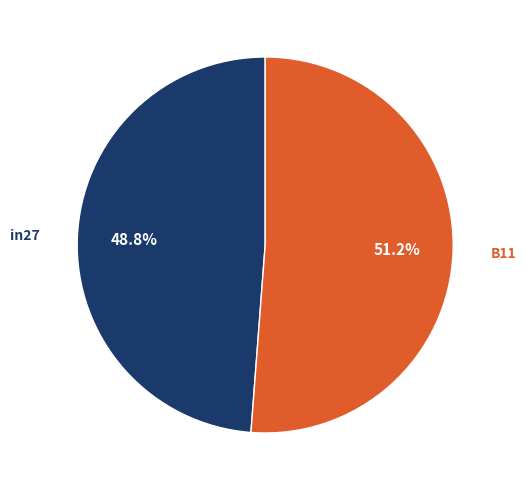

Is there a majority slice in this chart?

Yes